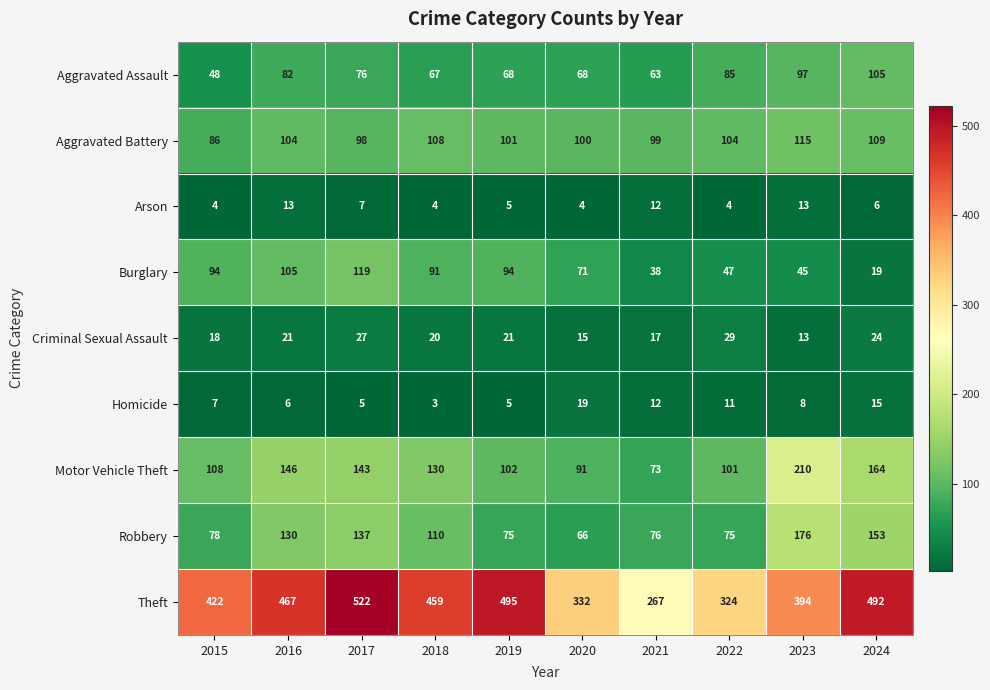

What is the maximum value shown in the chart?

522